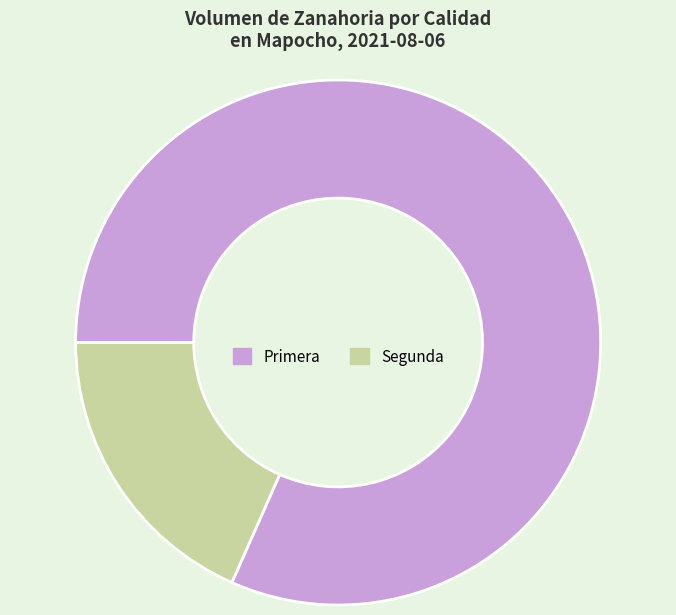

Is it true that Primera is 82% of the pie?

True